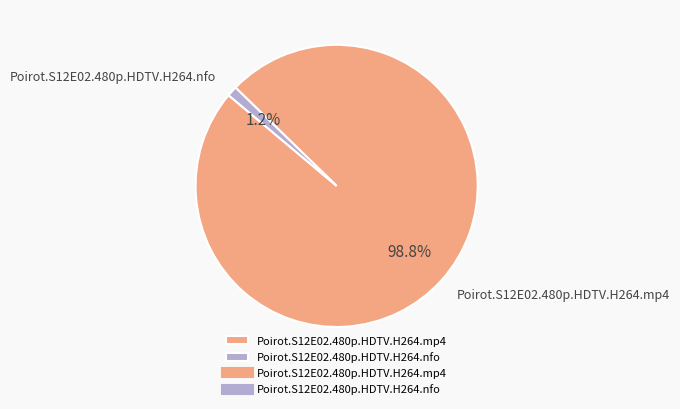

The Poirot.S12E02.480p.HDTV.H264.nfo slice represents 1% of the pie. True or false?

True